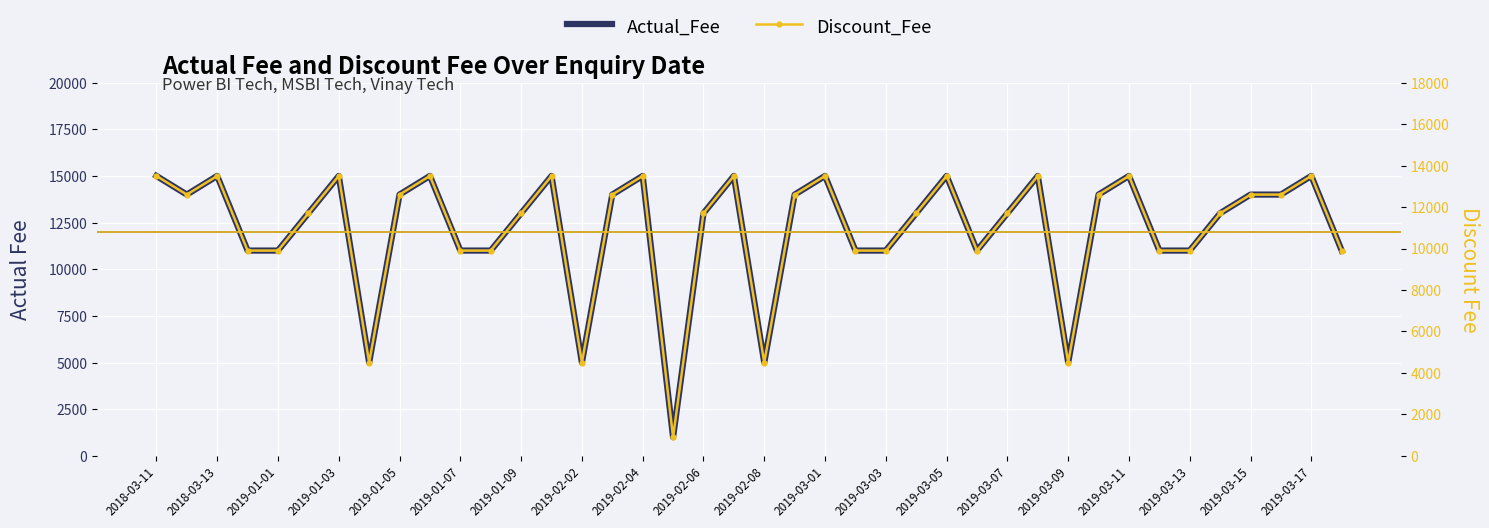

Rank the series at 2019-03-11 from lowest to highest value.

Discount_Fee, Actual_Fee